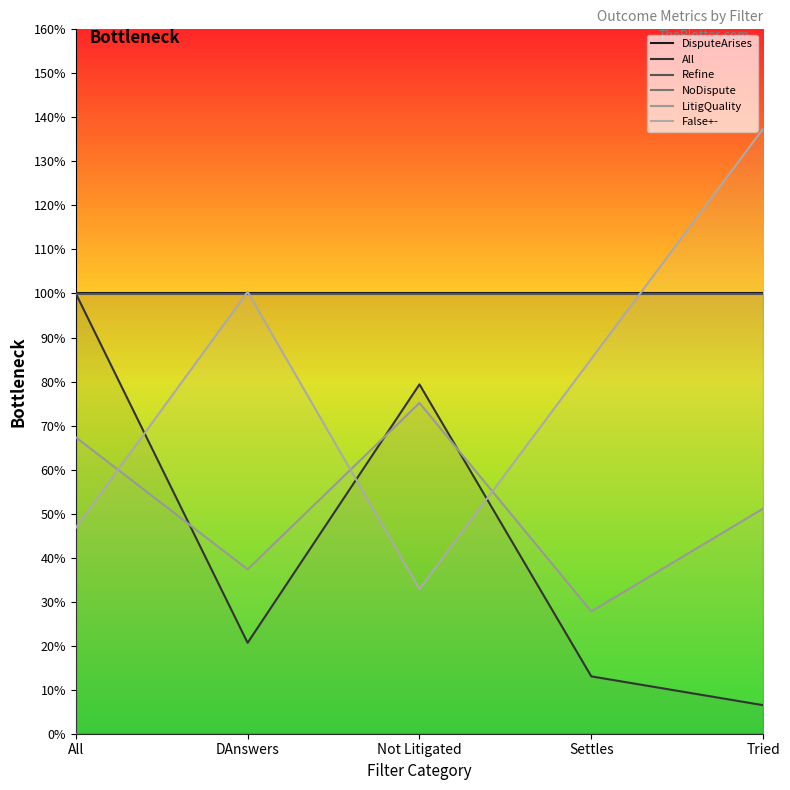

Does the chart have visible grid lines?

No